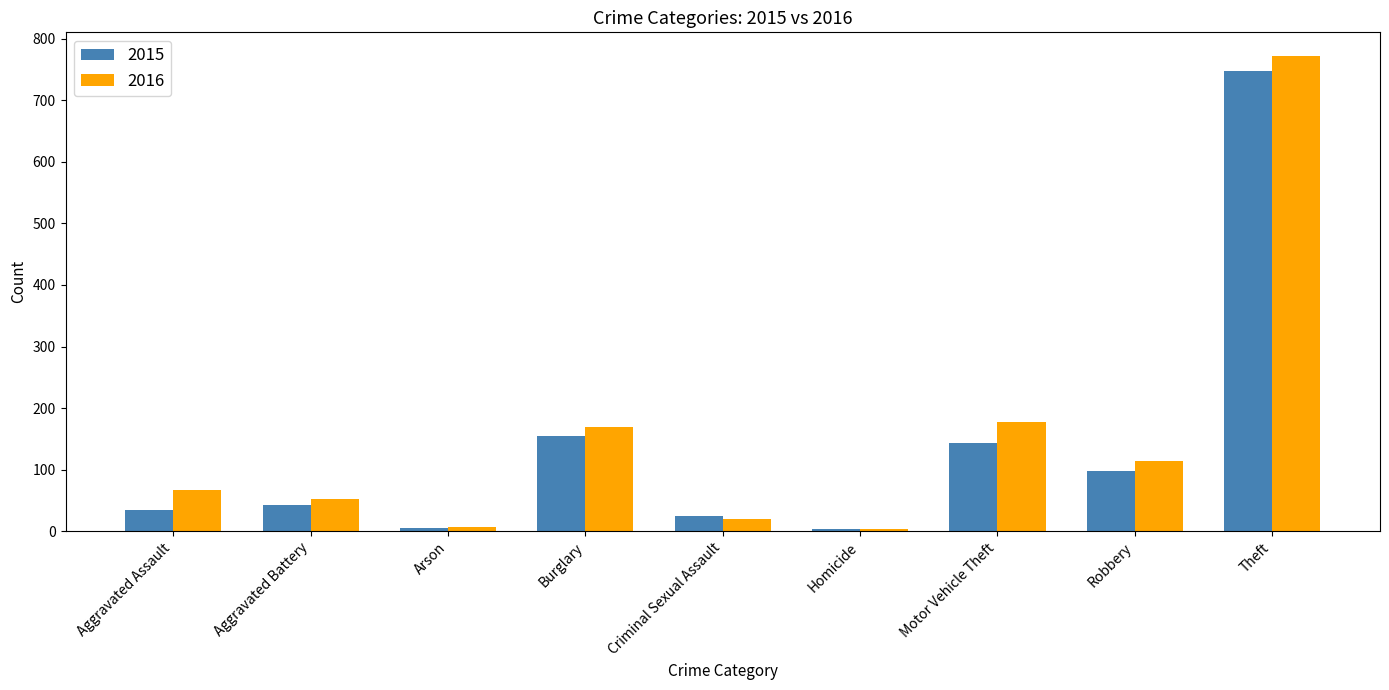

What position from the right is Arson?

7